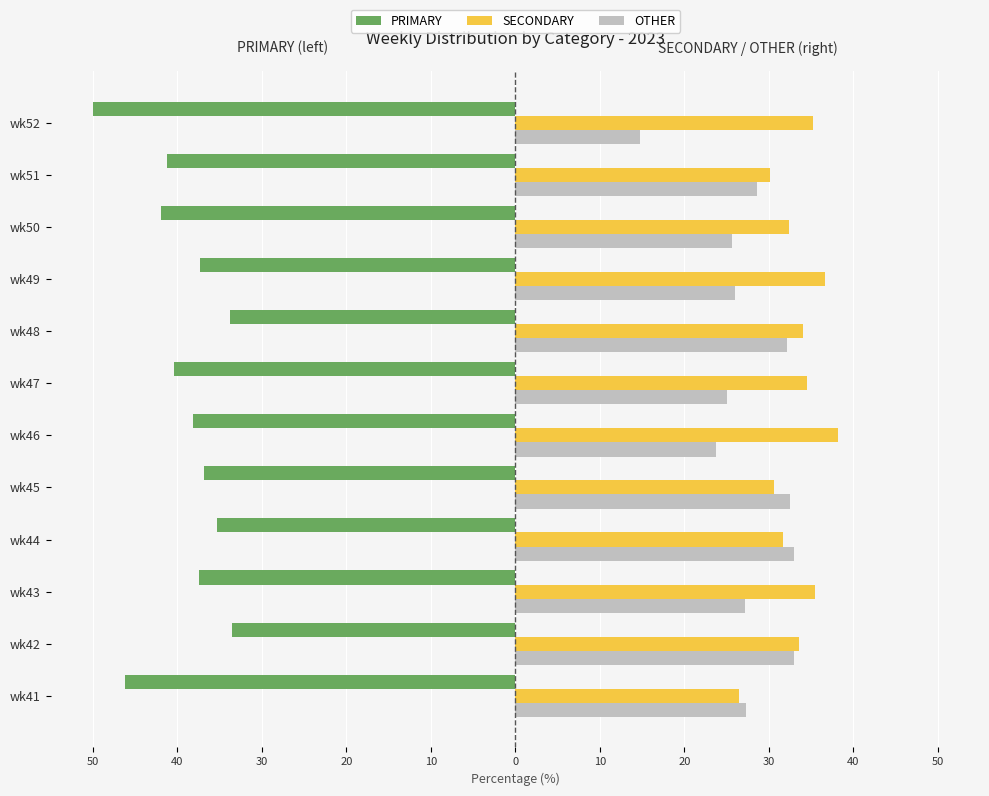

What are all the series names shown in the legend?

PRIMARY, SECONDARY, OTHER